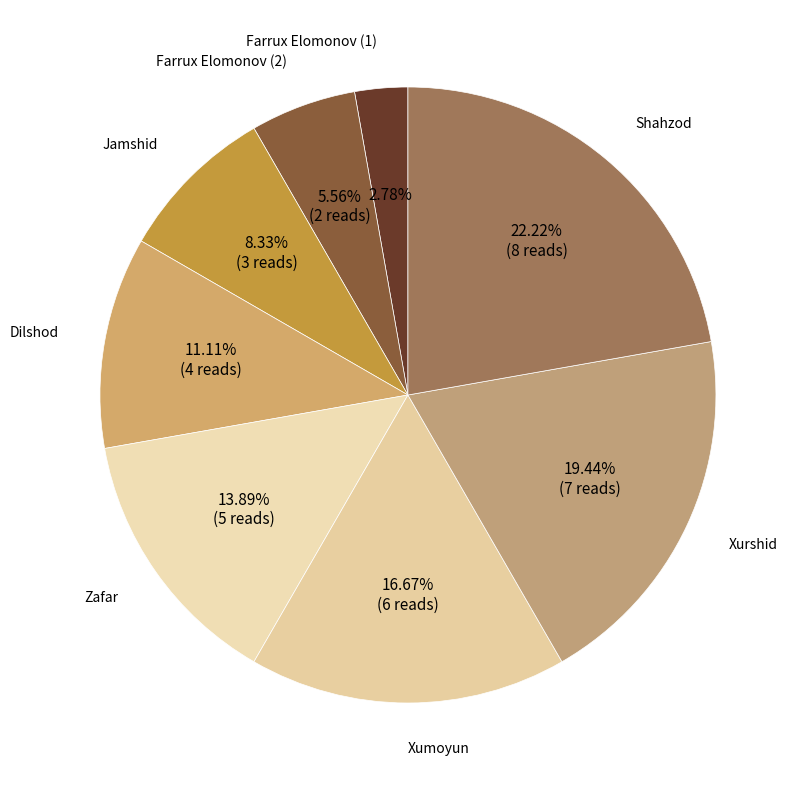

Which category has the biggest portion of the pie?

Shahzod